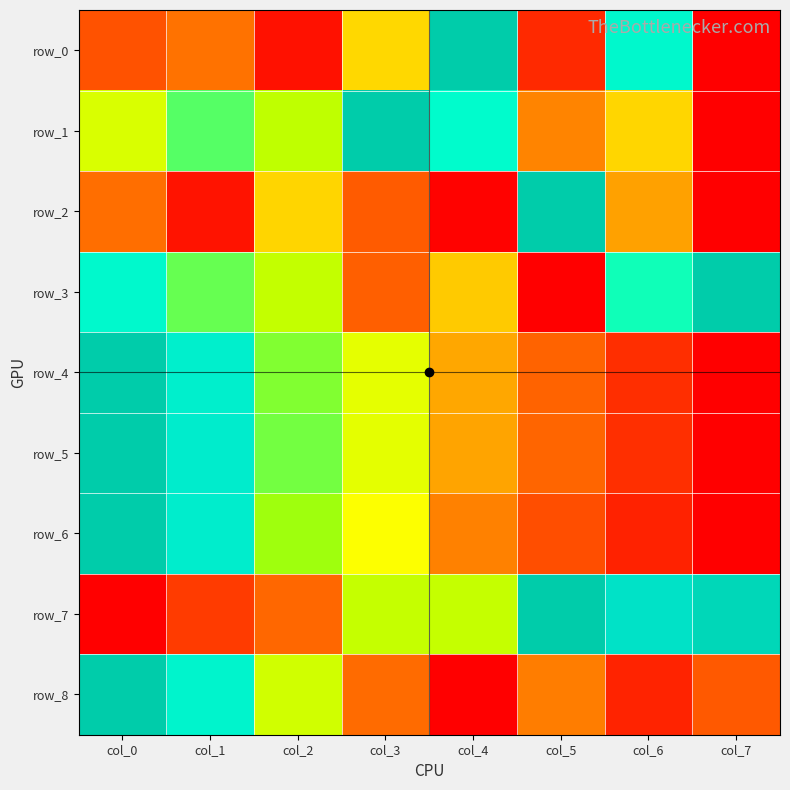

Rank the categories by row_7 value from lowest to highest.

col_0, col_1, col_2, col_3, col_4, col_6, col_7, col_5